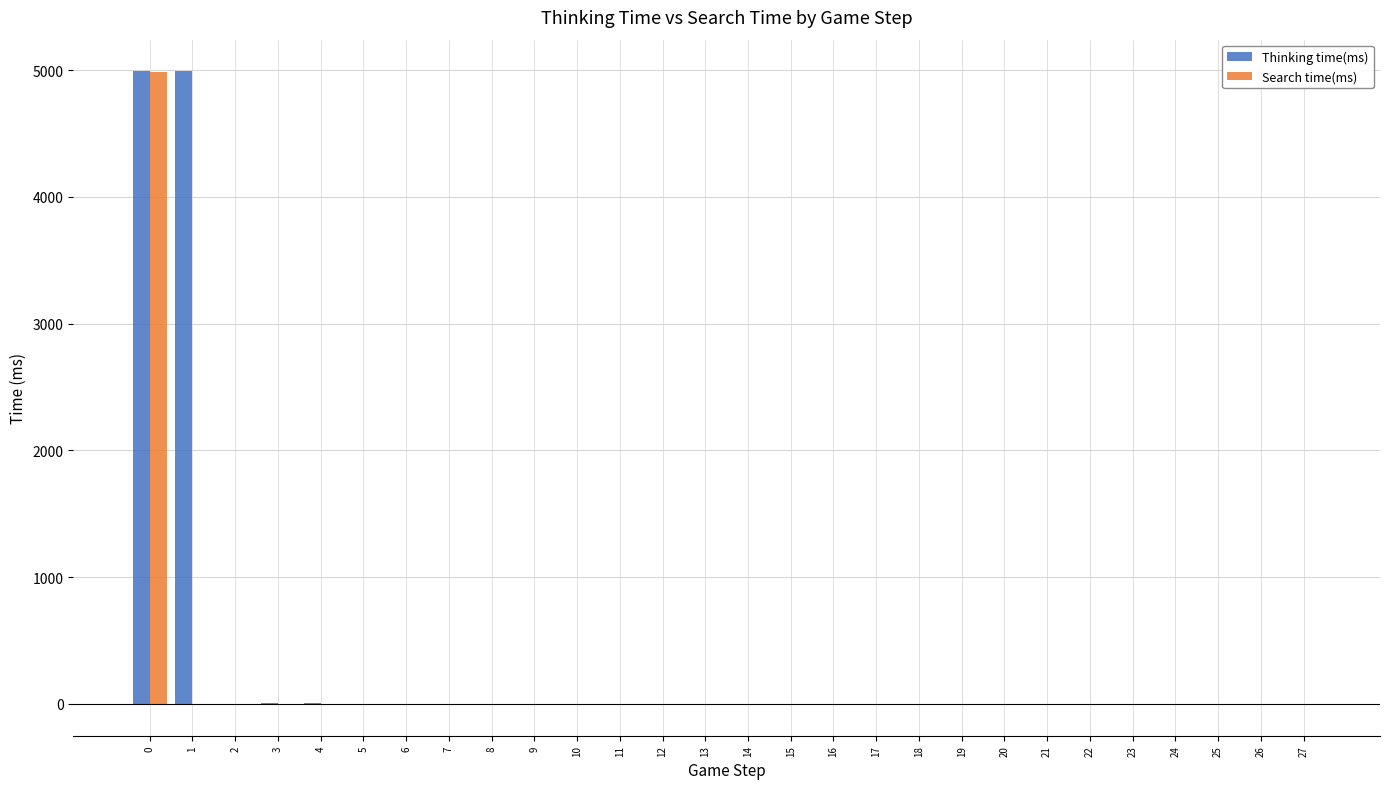

What is the sum of all Search time(ms) values?

4961